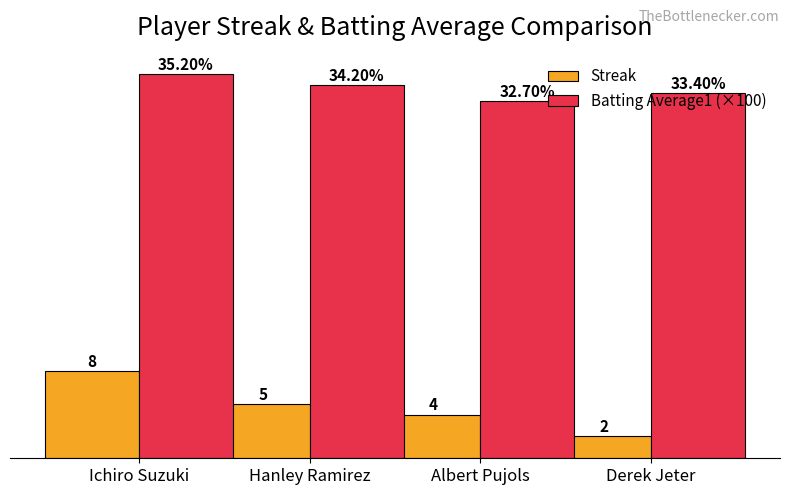

Which series has the largest total across all categories?

Batting Average1 (×100)